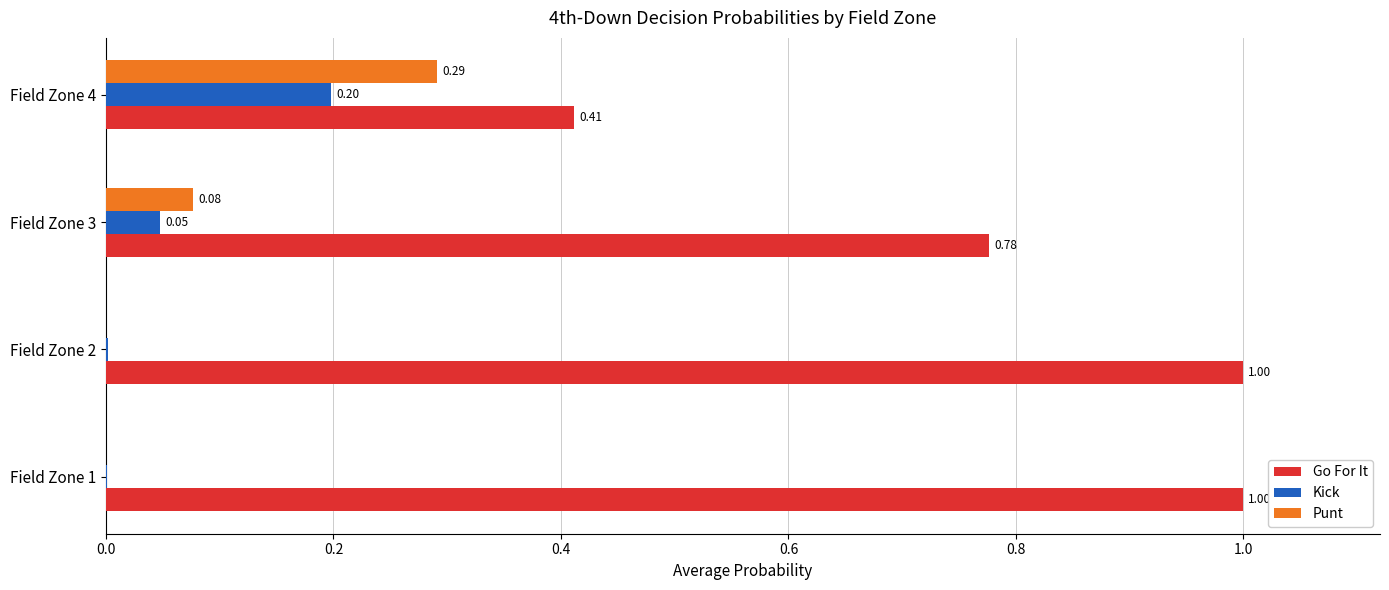

Which series has the largest total across all categories?

Go For It